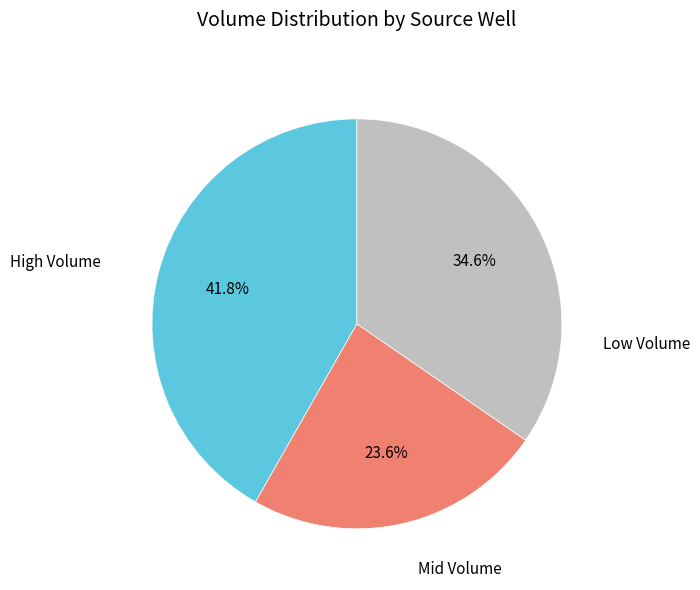

Is there a majority slice in this chart?

No